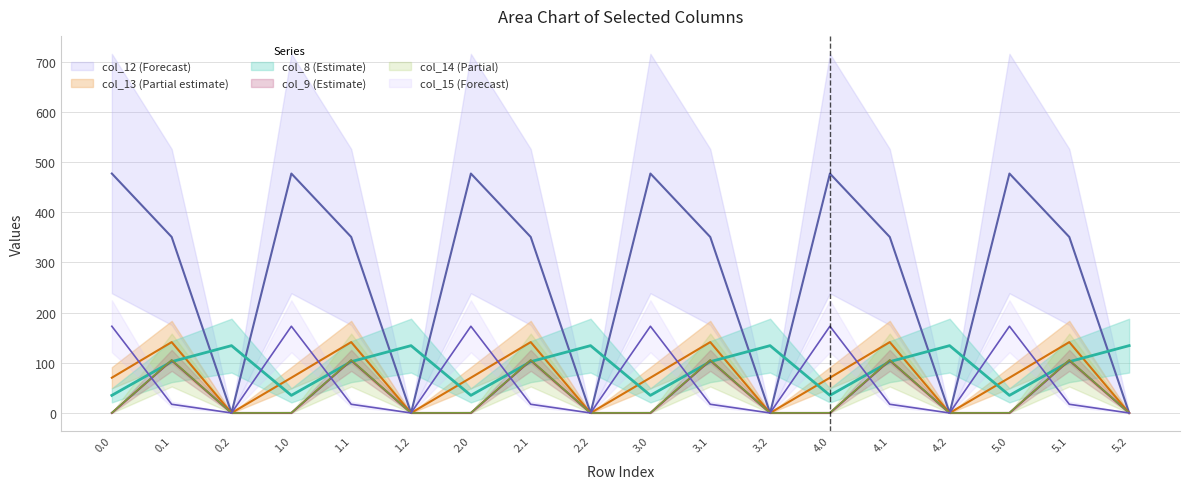

True or false: col_8 and col_13 intersect in this chart.

True